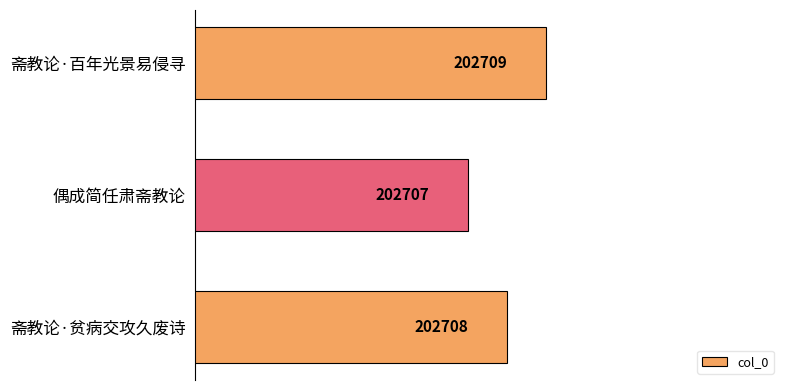

True or false: the data shows 351982 at 斋教论·百年光景易侵寻.

False